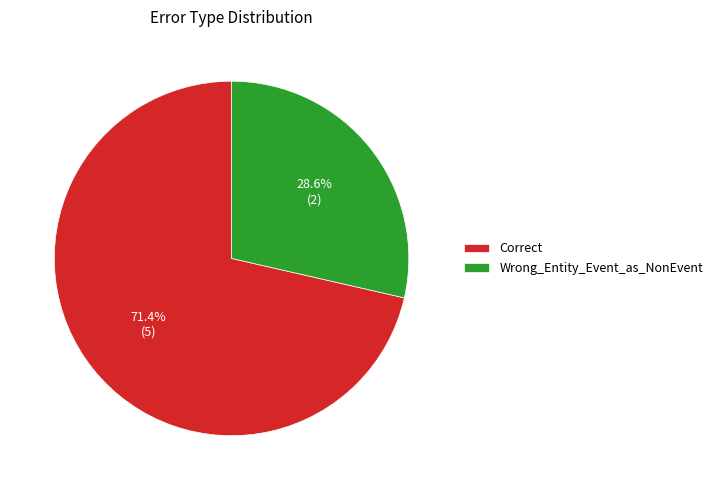

Which has a higher value, Correct or Wrong_Entity_Event_as_NonEvent?

Correct